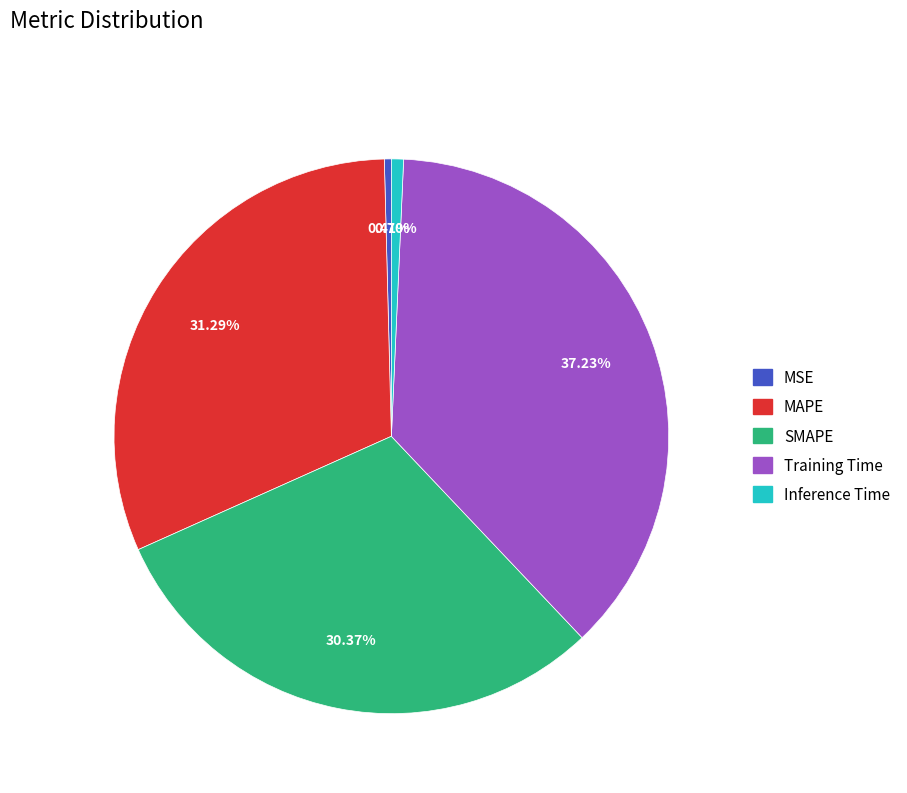

Which category has the biggest portion of the pie?

Training Time